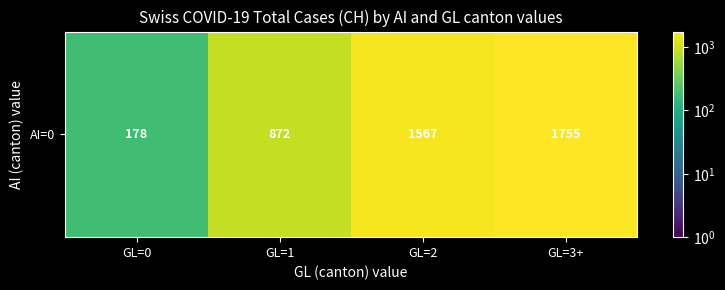

True or false: the data shows 256.2 at GL=0.

False